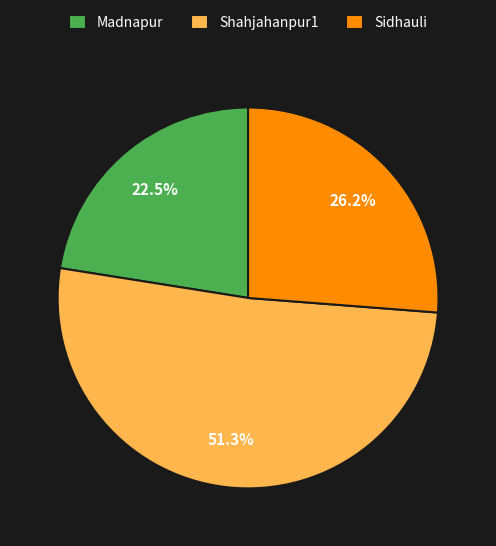

Which slice represents more than half of the pie?

Shahjahanpur1